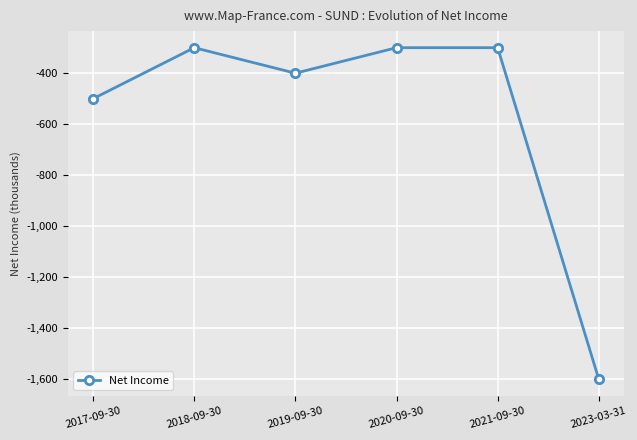

How many lines are shown in the chart?

1